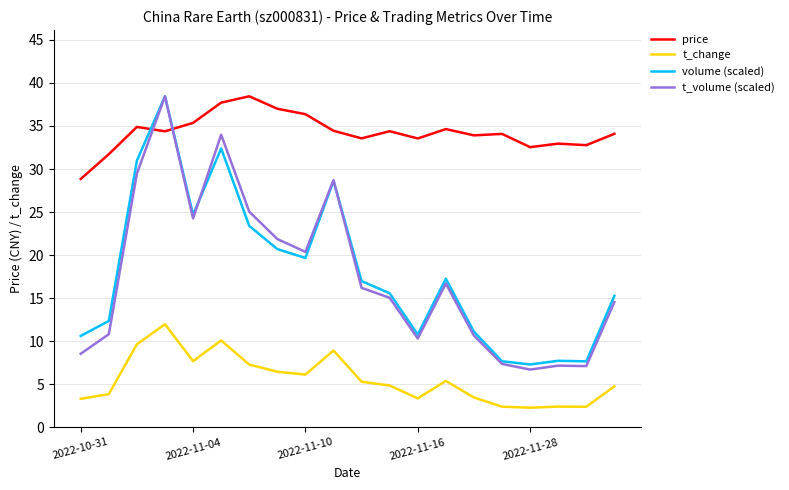

Which series has the largest total across all categories?

price